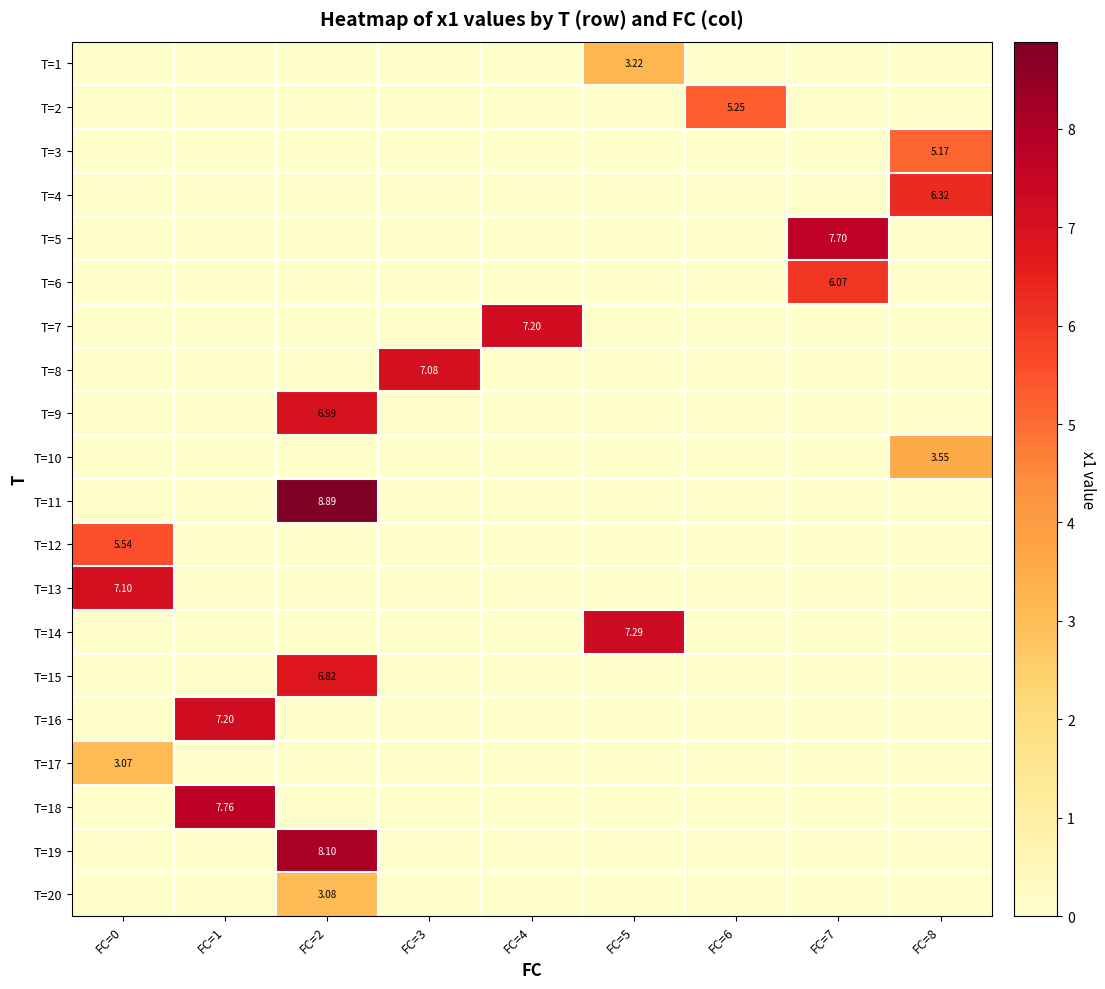

What is the average value of the T=9 series?

0.8